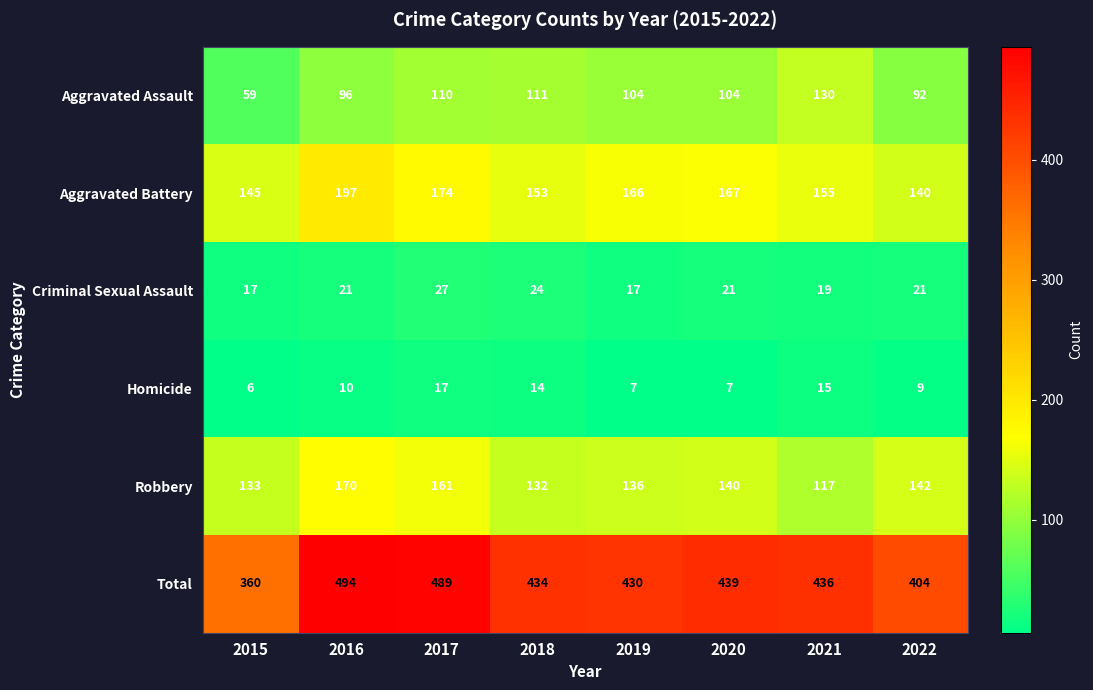

Rank the series by their maximum value, from highest to lowest.

Total, Aggravated Battery, Robbery, Aggravated Assault, Criminal Sexual Assault, Homicide